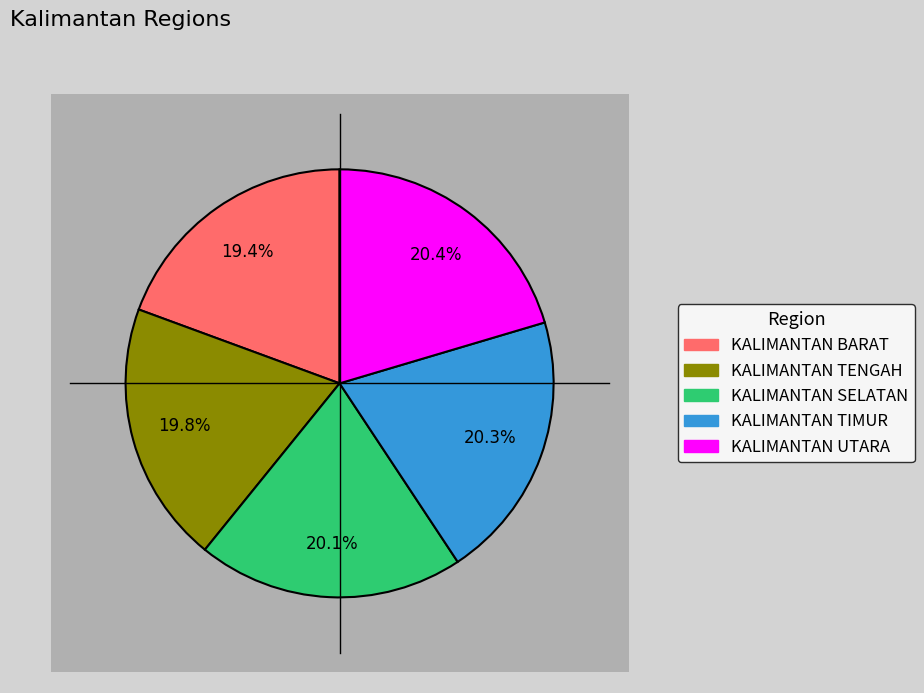

Rank the categories by value from highest to lowest.

KALIMANTAN UTARA, KALIMANTAN TIMUR, KALIMANTAN SELATAN, KALIMANTAN TENGAH, KALIMANTAN BARAT